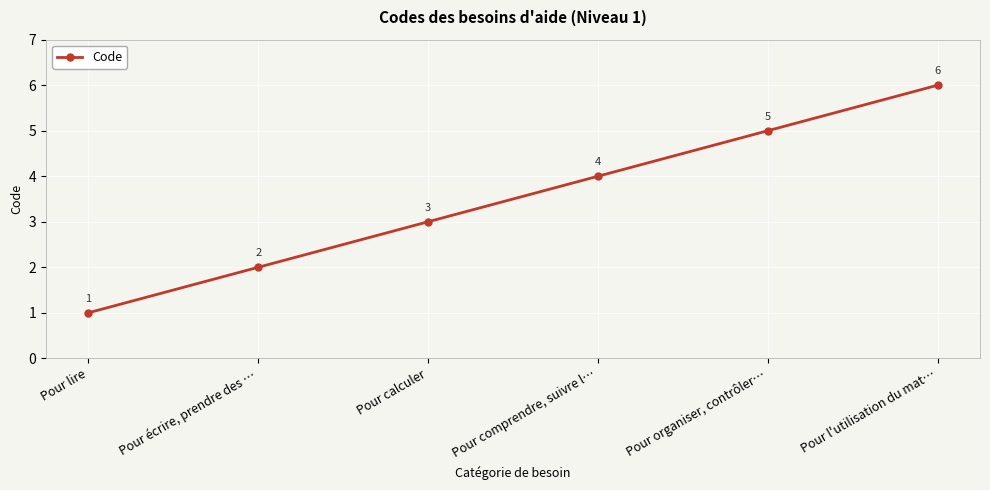

Read the value at Pour organiser, contrôler….

5